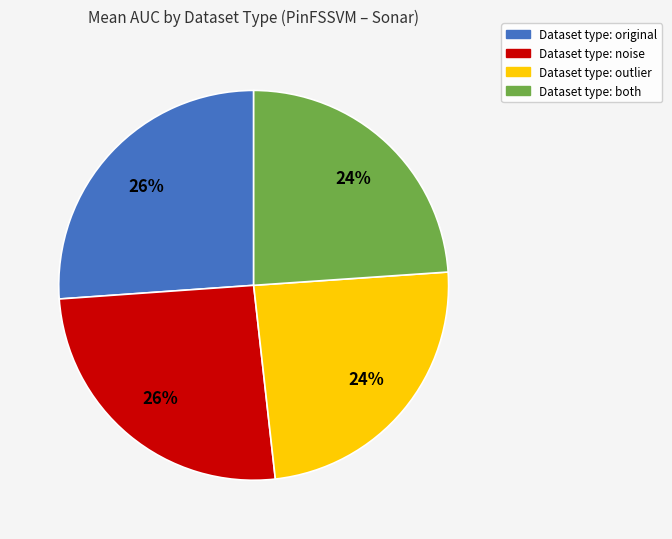

Is there any slice that represents more than half of the pie?

No